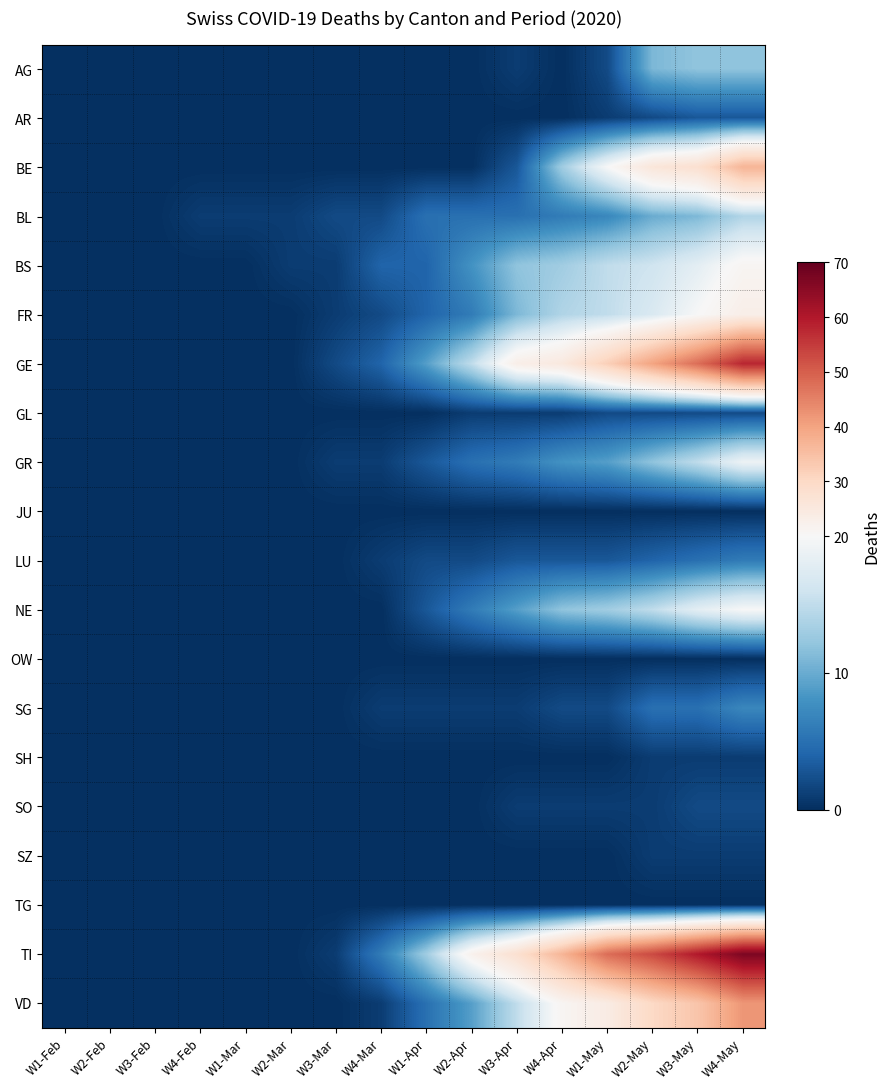

Between W1-Mar and W1-Apr, which is larger?

W1-Mar